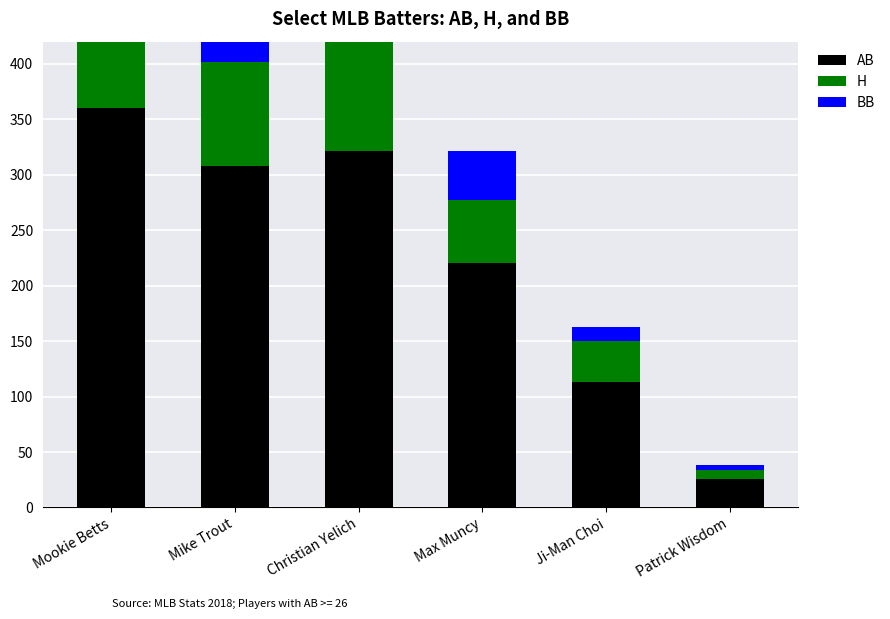

How many BB values are between 13 and 44?

4